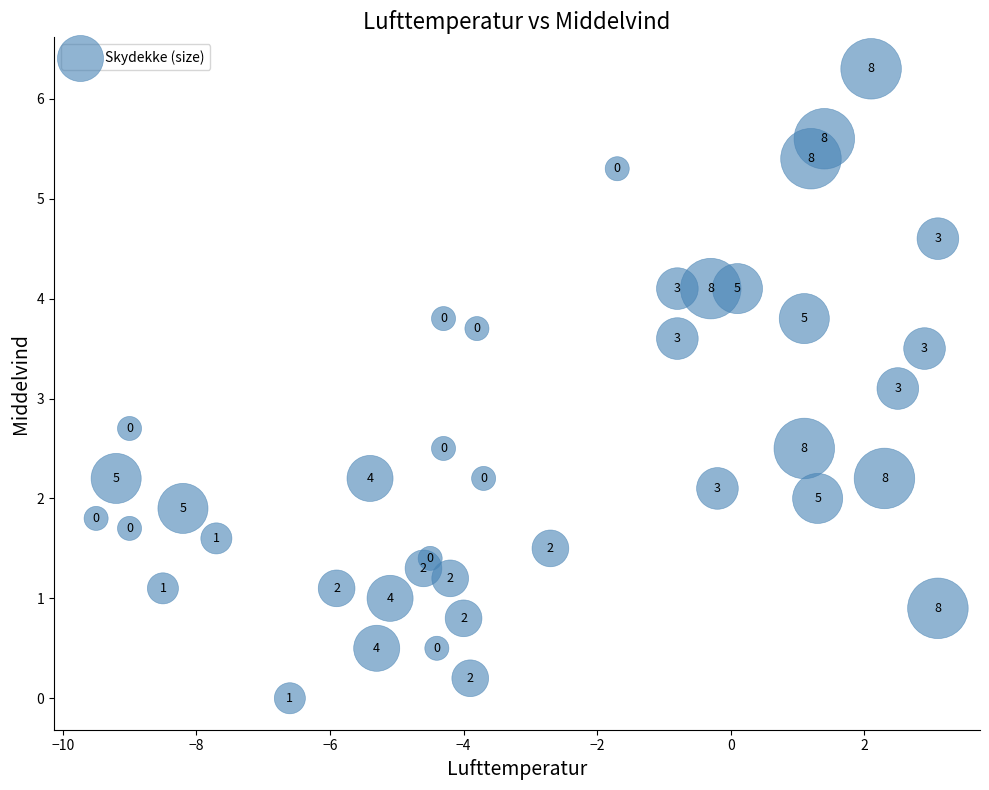

What is the range of X values (max minus min)?

12.6